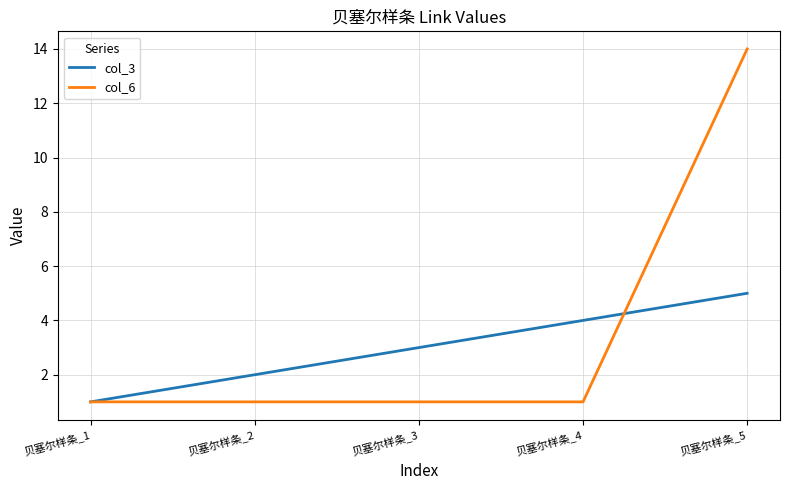

True or false: col_6 has more than 2 interior local peaks.

False